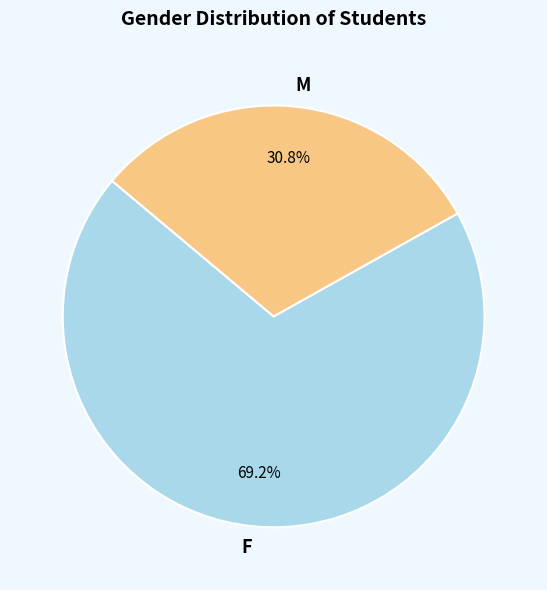

Which slice represents more than half of the pie?

F